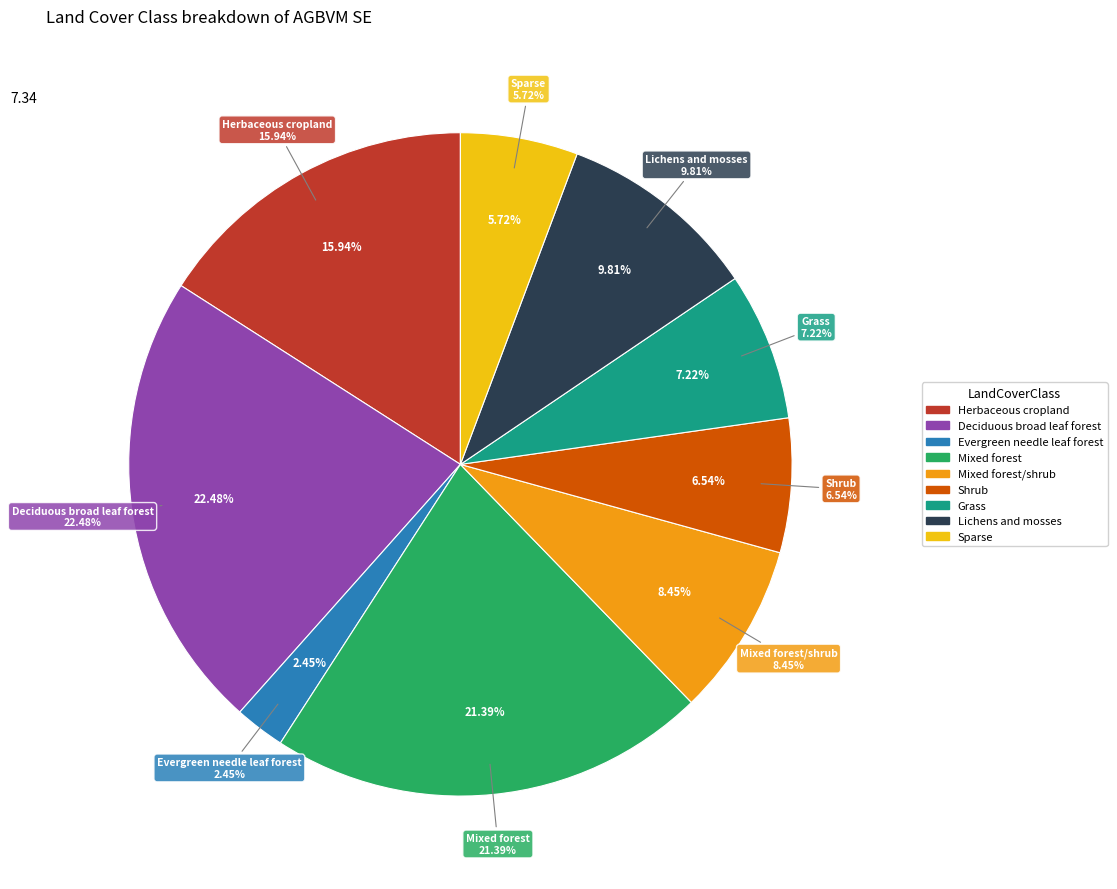

What is the total percentage of Lichens and mosses and Deciduous broad leaf forest?

32.3%